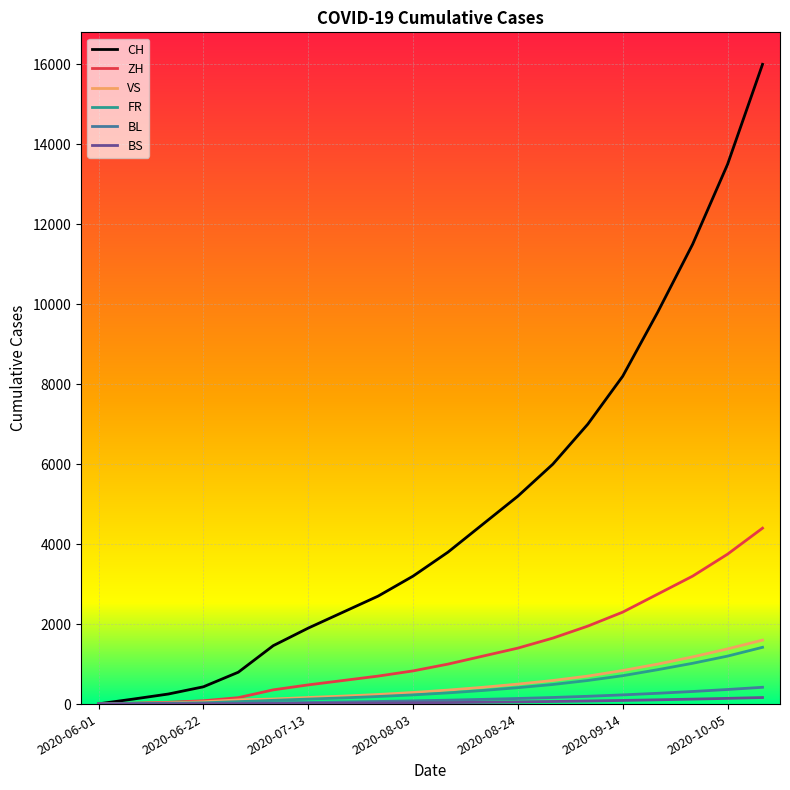

Which series has the largest range (max minus min)?

CH